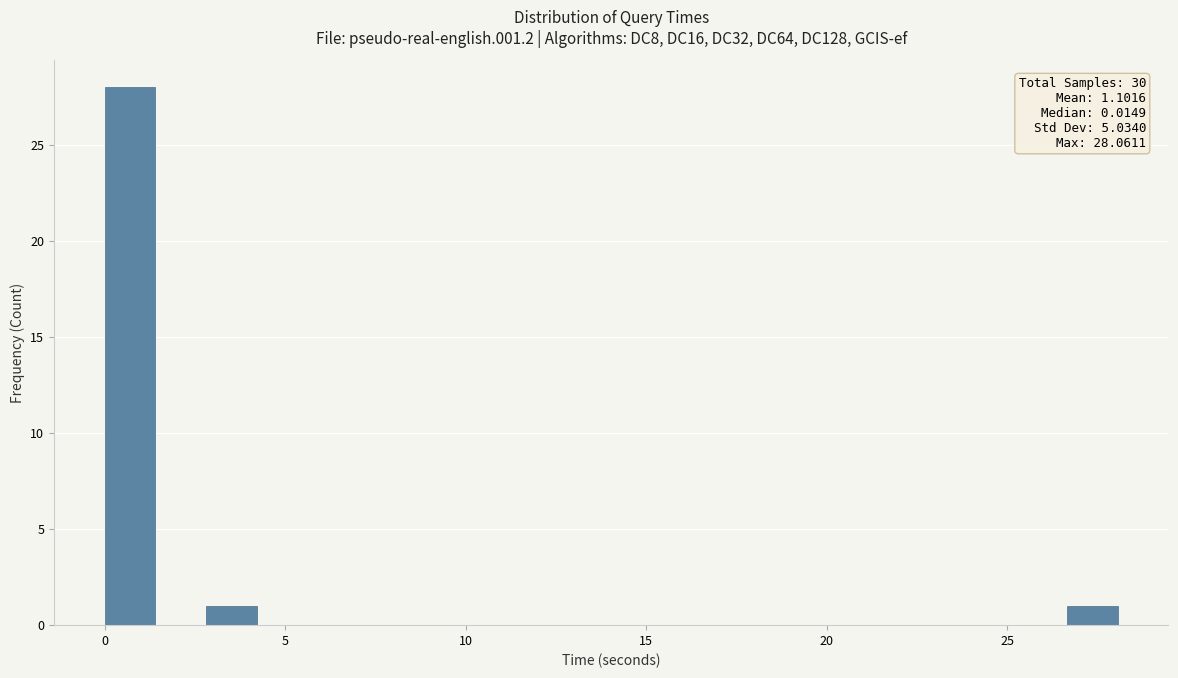

Read against the x-axis, roughly where is the centre of the tallest bar?

0.5